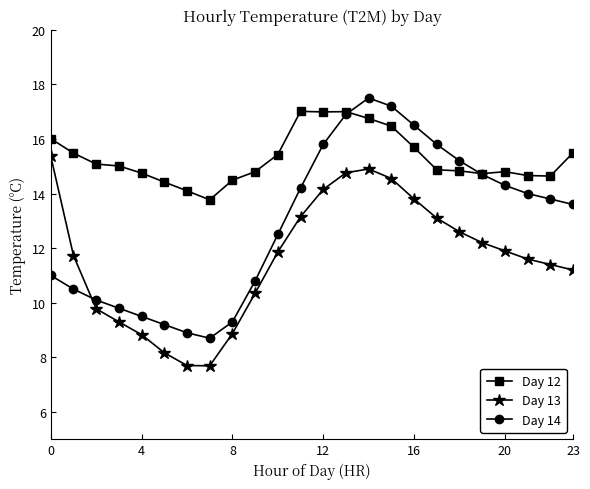

List the series in order of their overall mean, lowest first.

Day 13, Day 14, Day 12